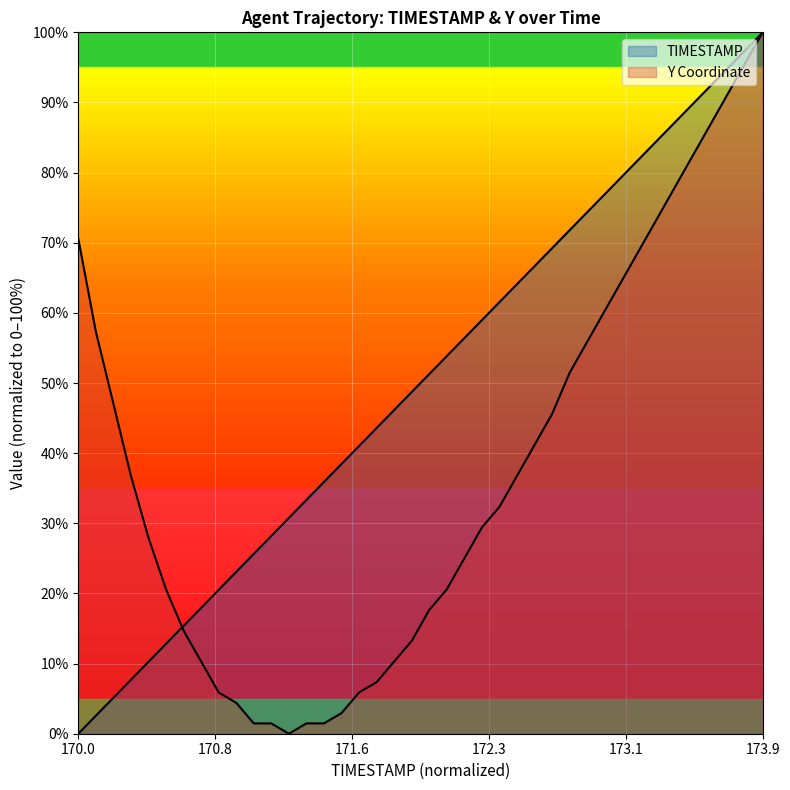

Rank the series by their average value, from highest to lowest.

TIMESTAMP, Y